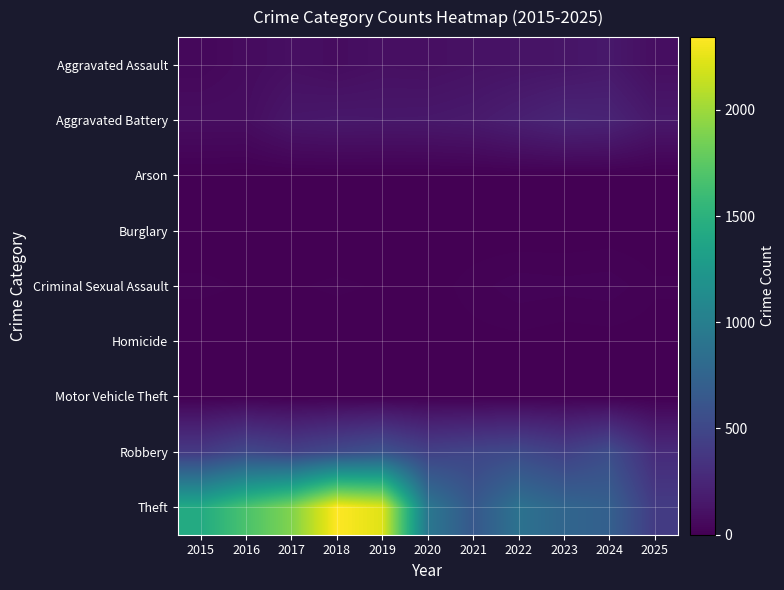

Reading left to right, list all the values displayed in this chart.

Aggravated Assault: 2015=46	2016=71	2017=95	2018=77	2019=98	2020=94	2021=110	2022=121	2023=130	2024=153	2025=88
Aggravated Battery: 2015=82	2016=82	2017=142	2018=152	2019=148	2020=150	2021=163	2022=202	2023=244	2024=232	2025=152
Arson: 2015=3	2016=0	2017=0	2018=1	2019=1	2020=1	2021=2	2022=5	2023=2	2024=1	2025=0
Burglary: 2015=0	2016=0	2017=2	2018=0	2019=1	2020=0	2021=1	2022=0	2023=0	2024=2	2025=0
Criminal Sexual Assault: 2015=12	2016=8	2017=8	2018=11	2019=8	2020=3	2021=14	2022=24	2023=22	2024=24	2025=11
Homicide: 2015=0	2016=1	2017=1	2018=1	2019=2	2020=3	2021=5	2022=6	2023=2	2024=4	2025=3
Motor Vehicle Theft: 2015=1	2016=4	2017=2	2018=1	2019=1	2020=3	2021=2	2022=2	2023=6	2024=3	2025=1
Robbery: 2015=395	2016=510	2017=446	2018=520	2019=591	2020=450	2021=484	2022=521	2023=440	2024=543	2025=289
Theft: 2015=1429	2016=1676	2017=1896	2018=2342	2019=2230	2020=930	2021=642	2022=880	2023=767	2024=712	2025=408